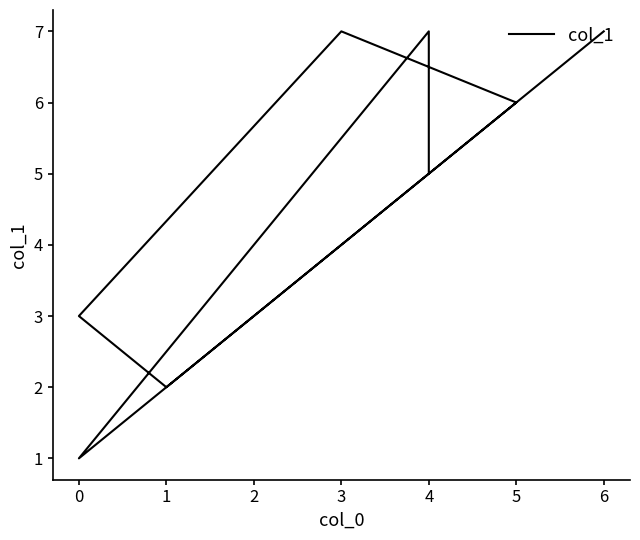

Is it true that the value at 3 is 4?

False